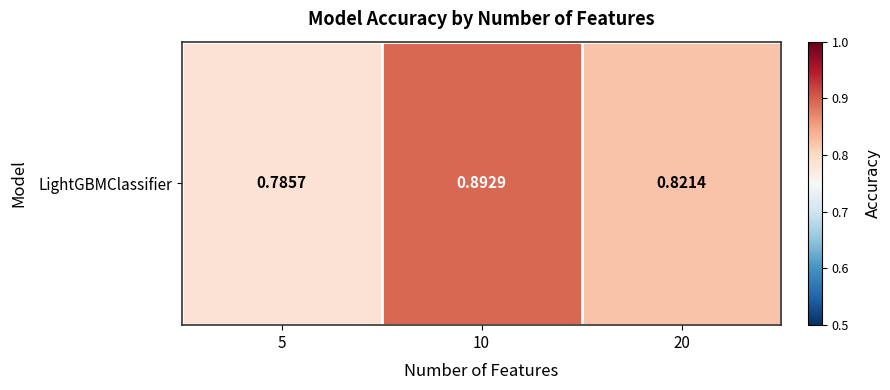

What is the sum of all values?

2.5